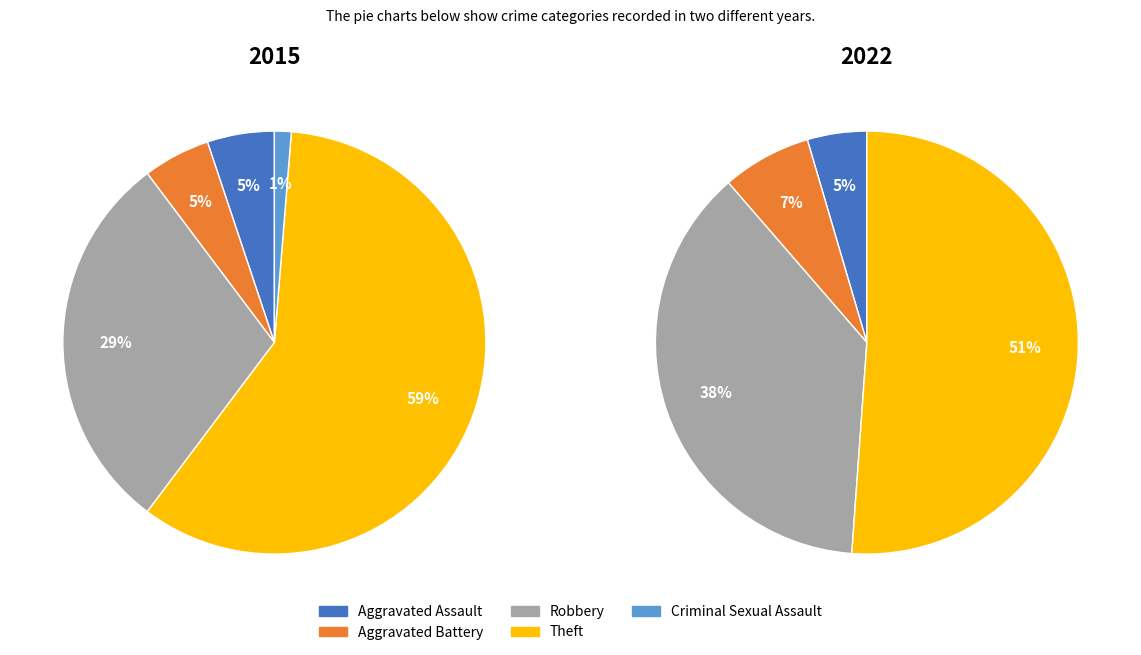

What percentage is the Aggravated Assault slice, to the nearest percent?

5%